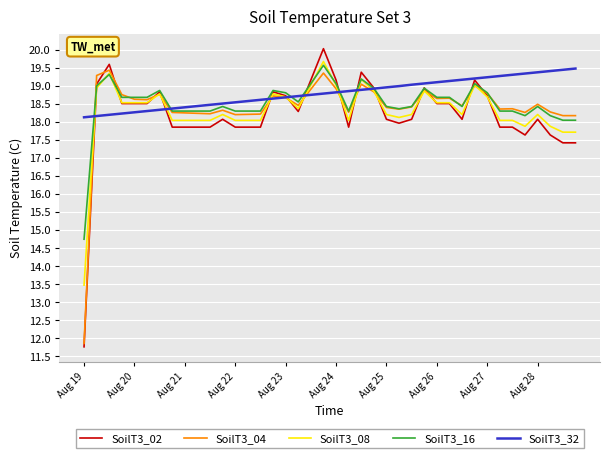

What is the maximum value for SoilT3_02?

20.0